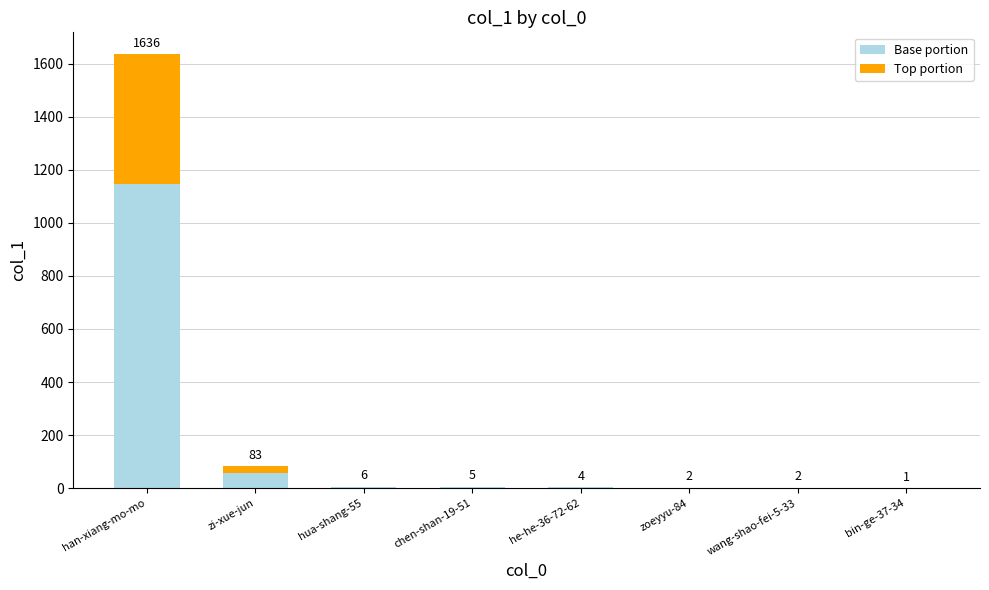

Which series has the largest range (max minus min)?

Base portion